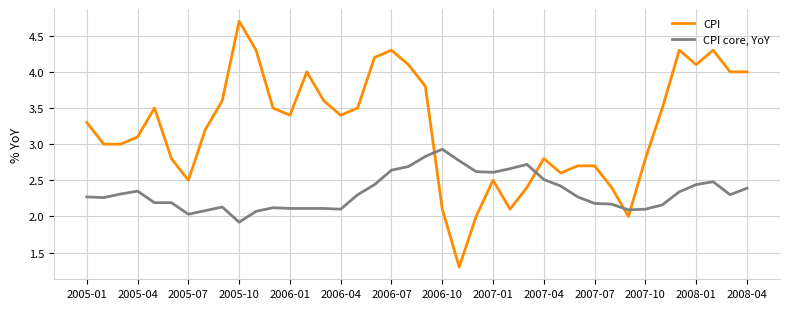

What are all the series names shown in the legend?

CPI, CPI core, YoY